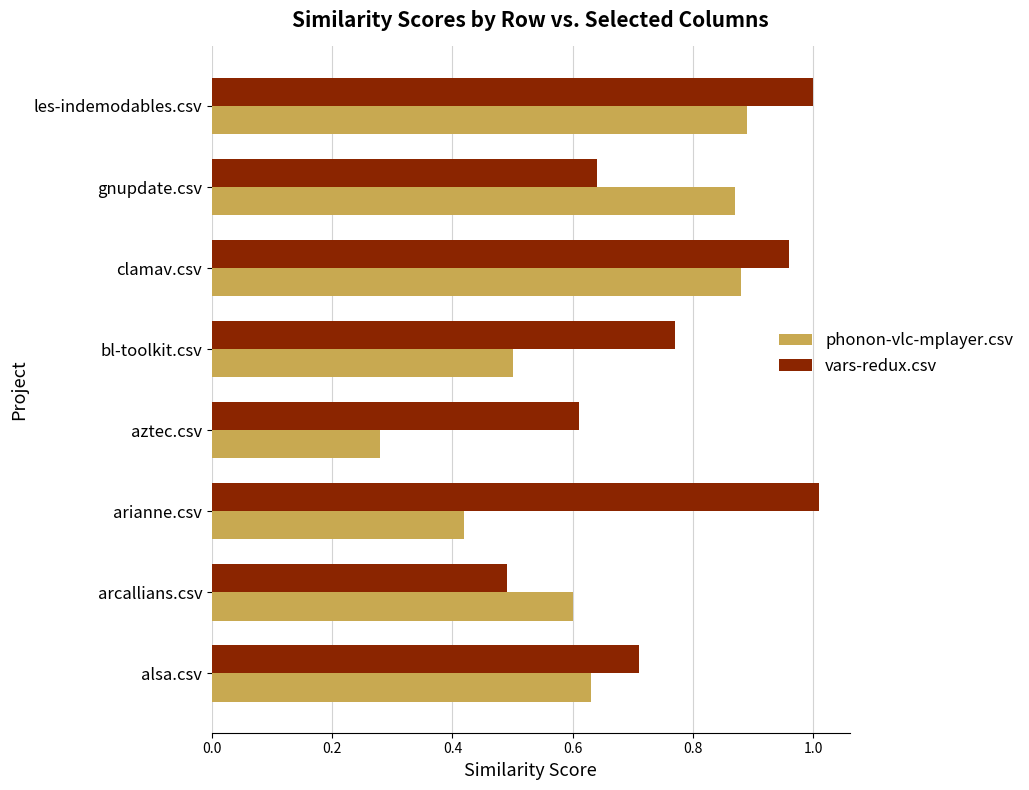

Between arianne.csv and aztec.csv, which series saw the biggest shift?

vars-redux.csv